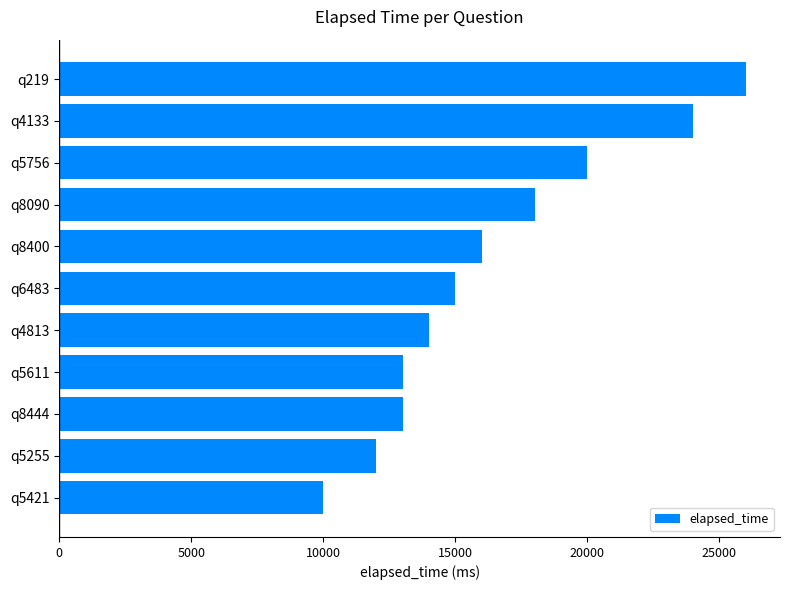

What is the difference between the values at q219 and q5255?

14000